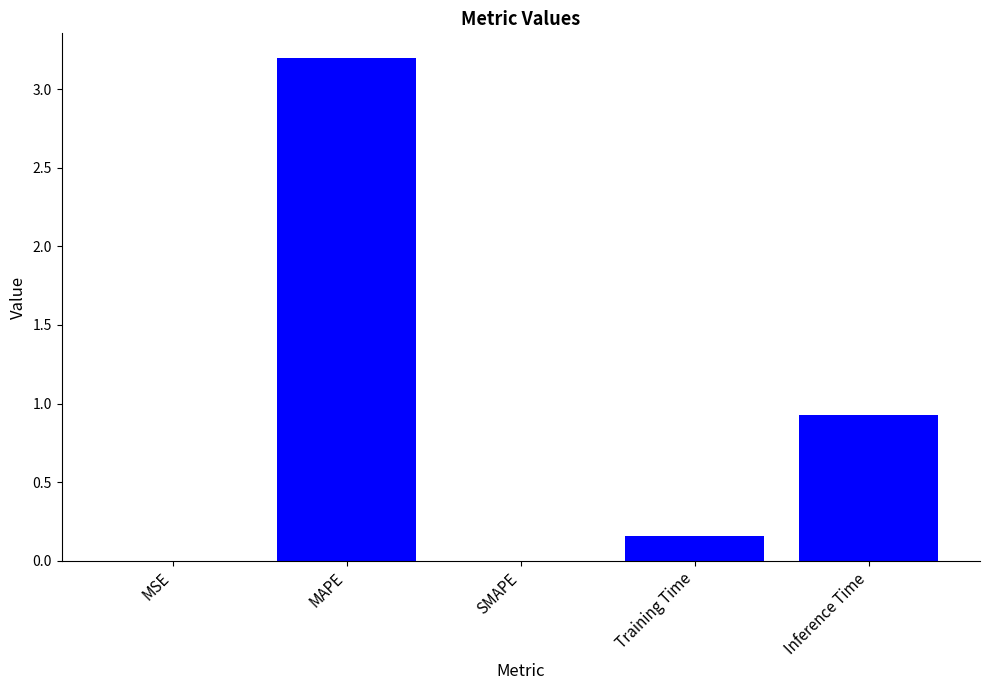

Between MSE and MAPE, which is larger?

MAPE